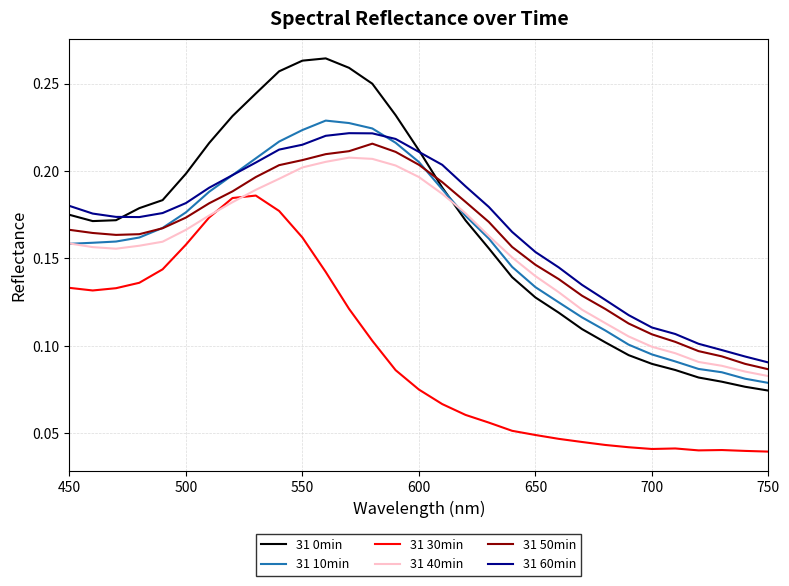

True or false: 31 0min and 31 40min cross at least once.

True